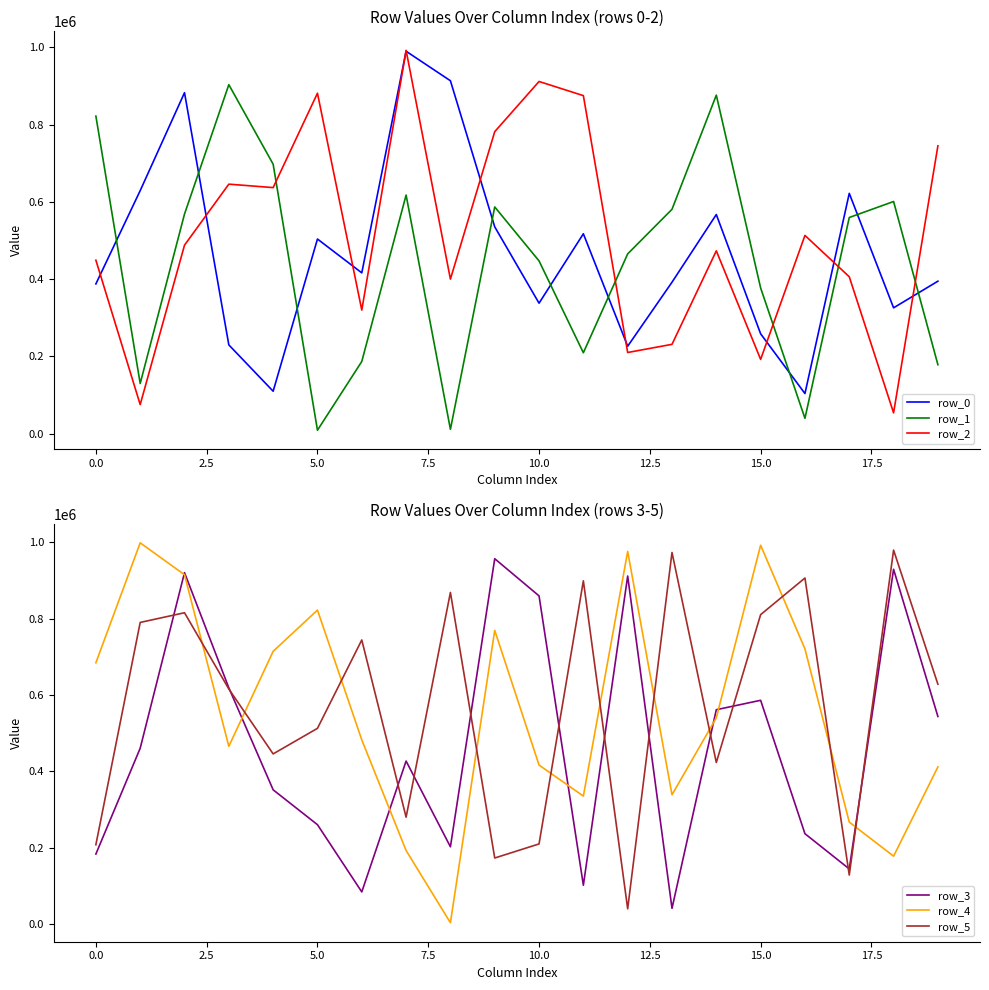

Which series has the widest spread of values?

row_4